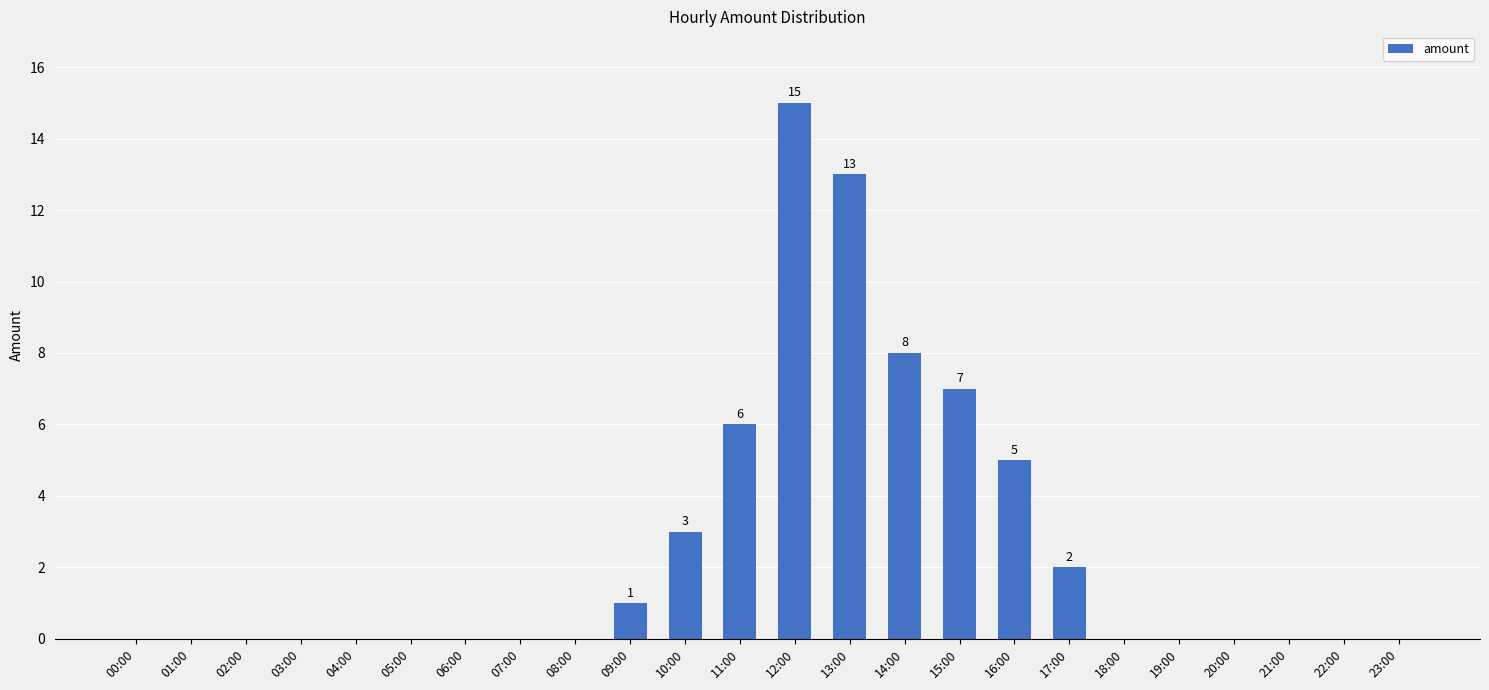

What is the sum of all values?

60